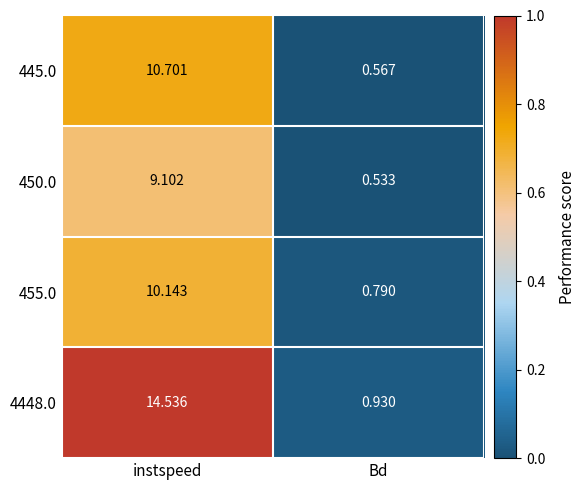

Which category has the highest value in the 450.0 series?

instspeed